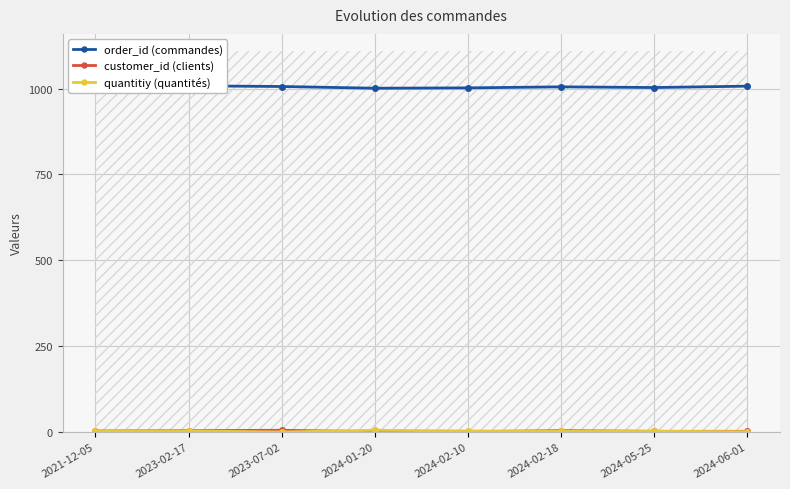

At which label is customer_id (clients) closest to 3?

2021-12-05